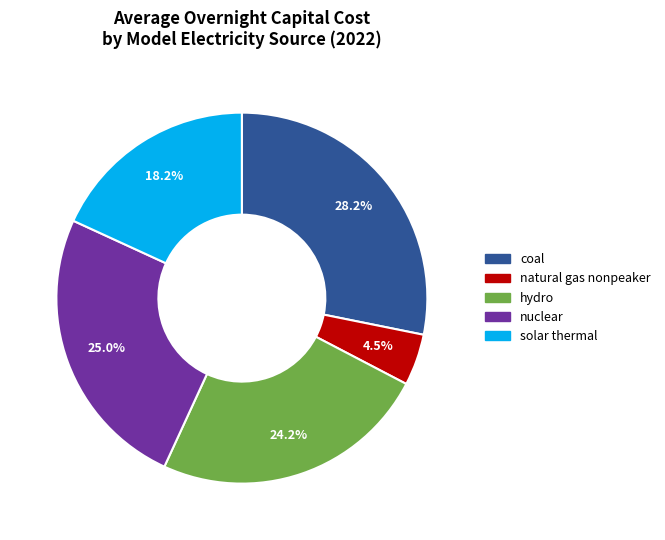

Is there any slice that represents more than half of the pie?

No